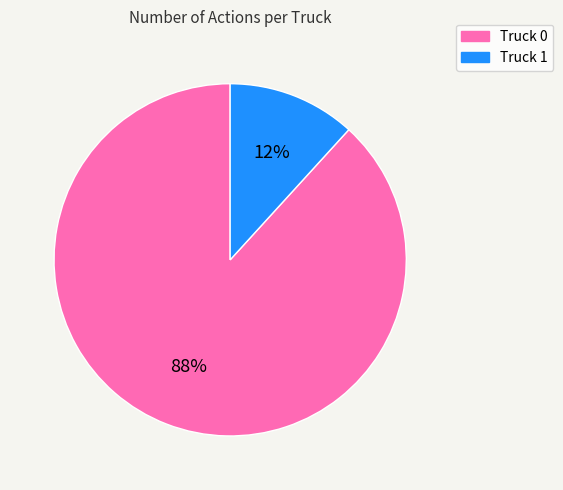

To the nearest percent, what is the combined percentage of Truck 0 and Truck 1?

100%